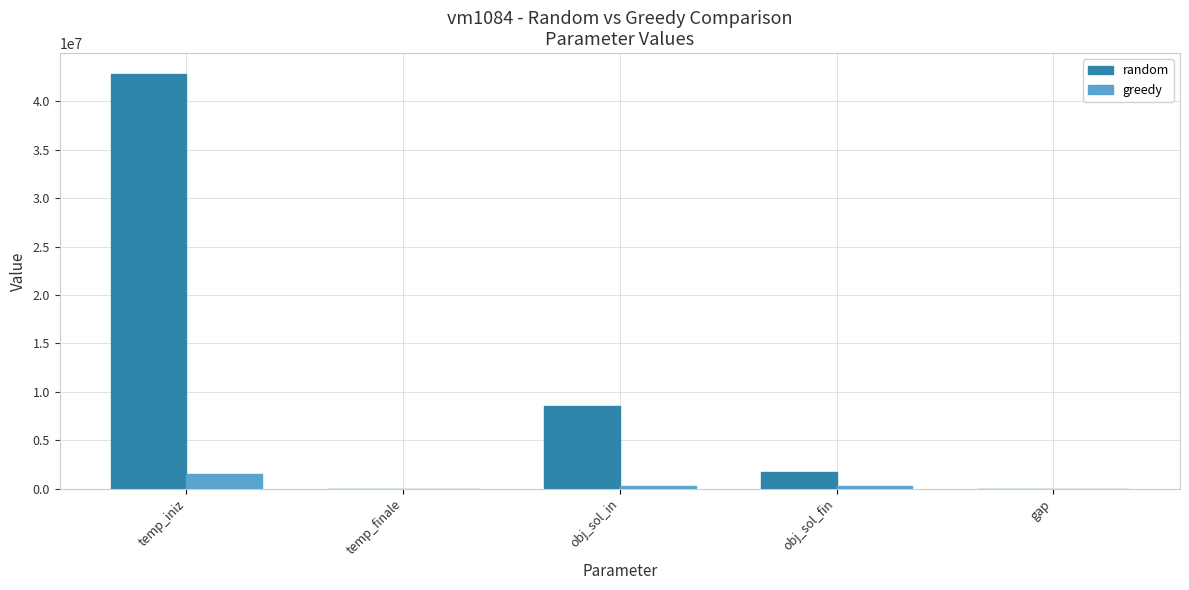

What is the maximum value shown in the chart?

42832151.4